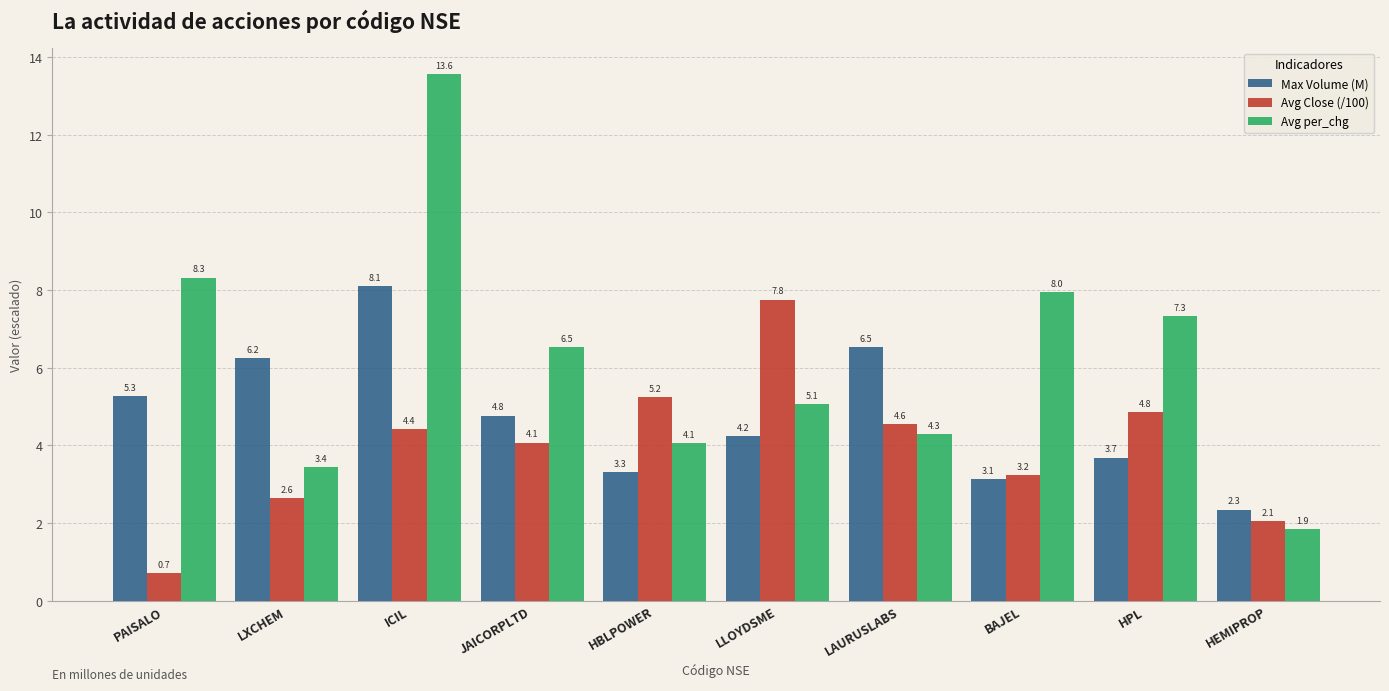

What is the spread (max minus min) of values at HEMIPROP?

0.5